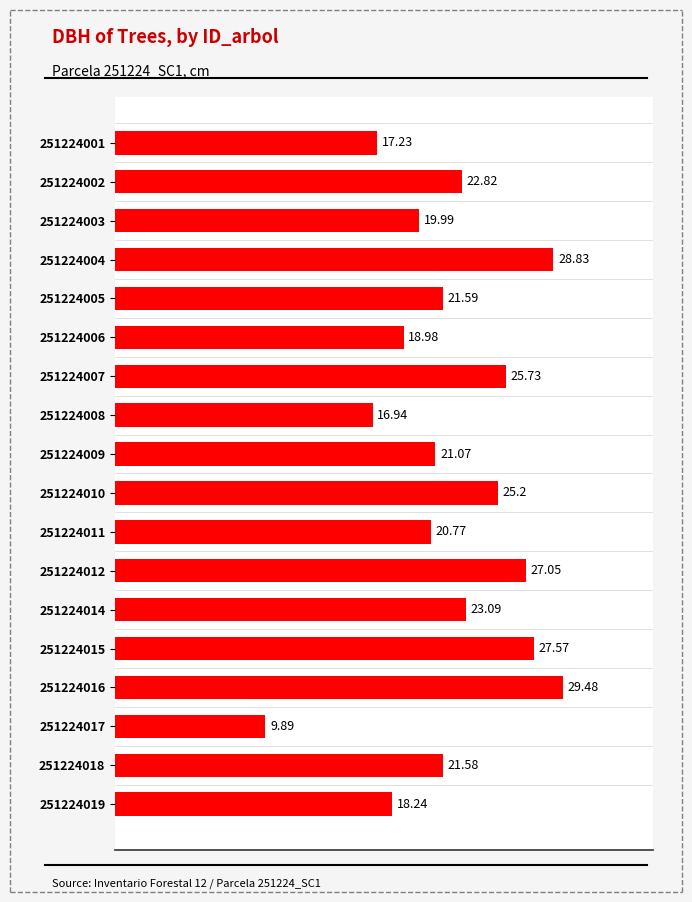

Rank the categories by value from lowest to highest.

251224017, 251224008, 251224001, 251224019, 251224006, 251224003, 251224011, 251224009, 251224018, 251224005, 251224002, 251224014, 251224010, 251224007, 251224012, 251224015, 251224004, 251224016